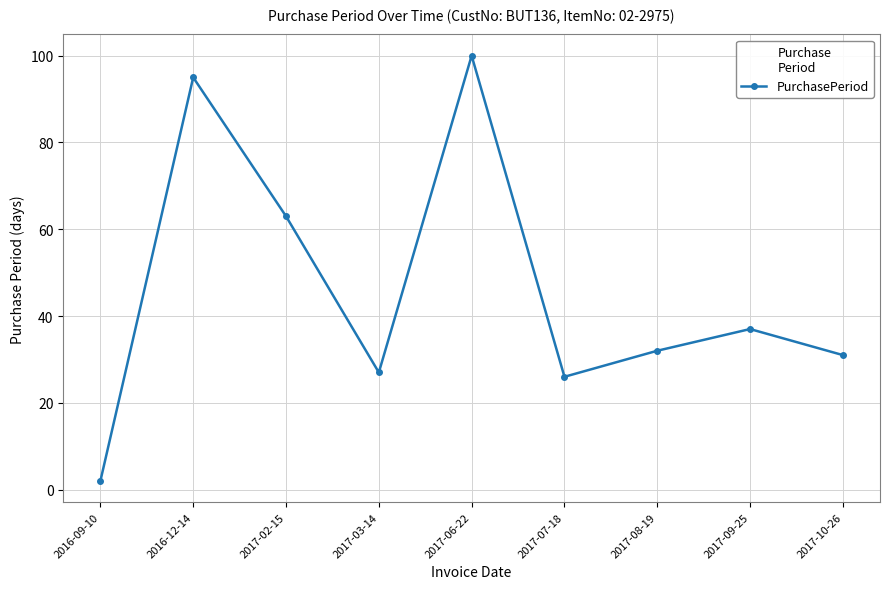

How many interior local peaks (higher than both neighbors) does the data have?

3